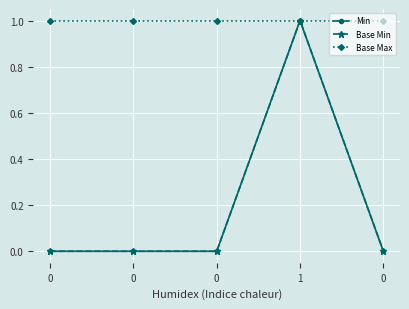

Rank the series at 0 from lowest to highest value.

Min, Base Min, Base Max